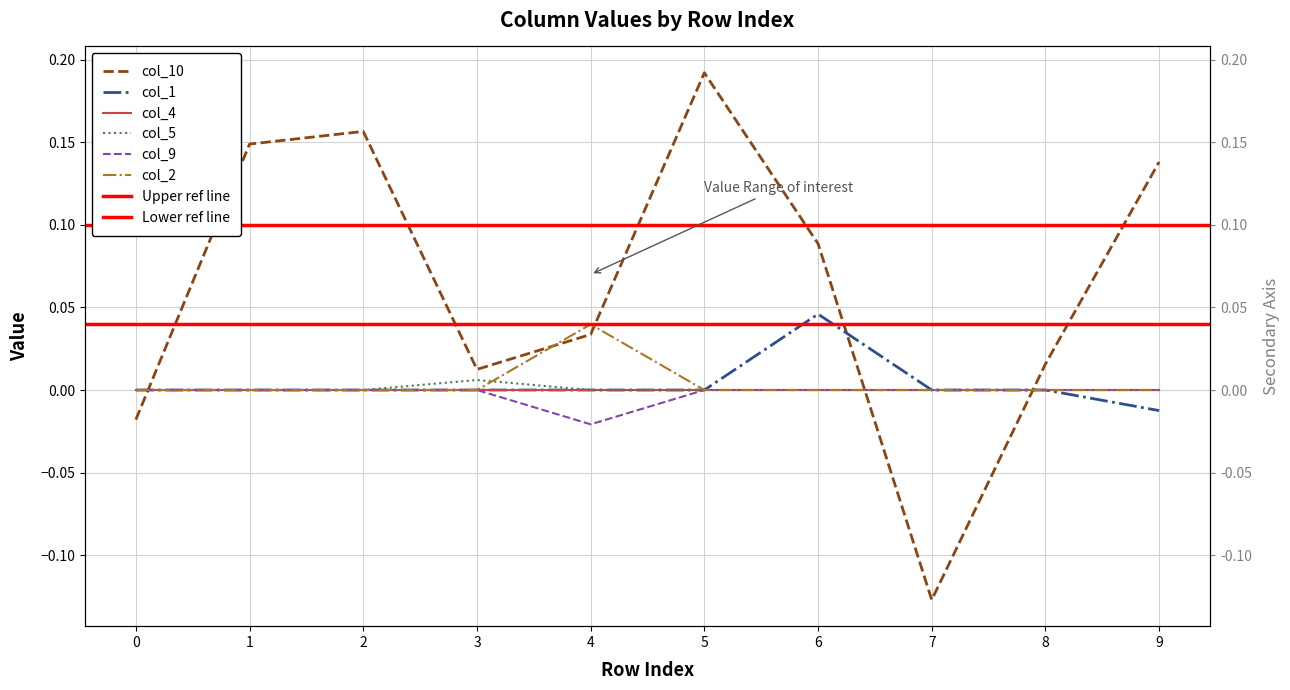

True or false: col_2 has more than 0 points higher than both neighbors.

True